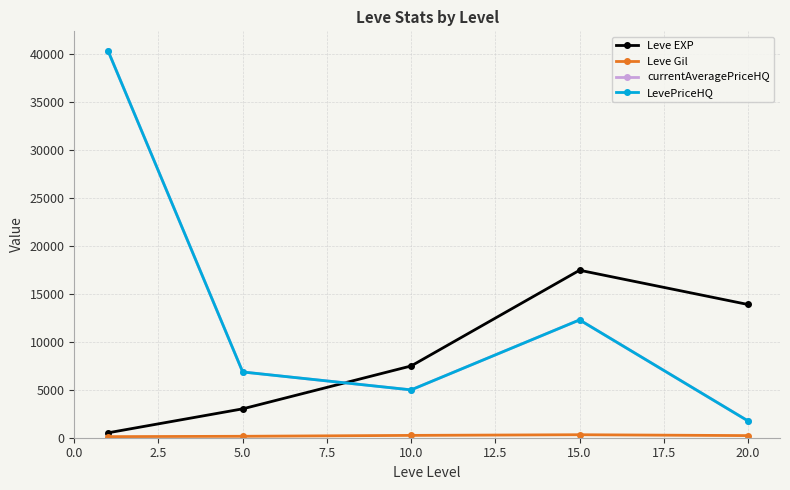

Rank the series by their maximum value, from highest to lowest.

currentAveragePriceHQ, LevePriceHQ, Leve EXP, Leve Gil